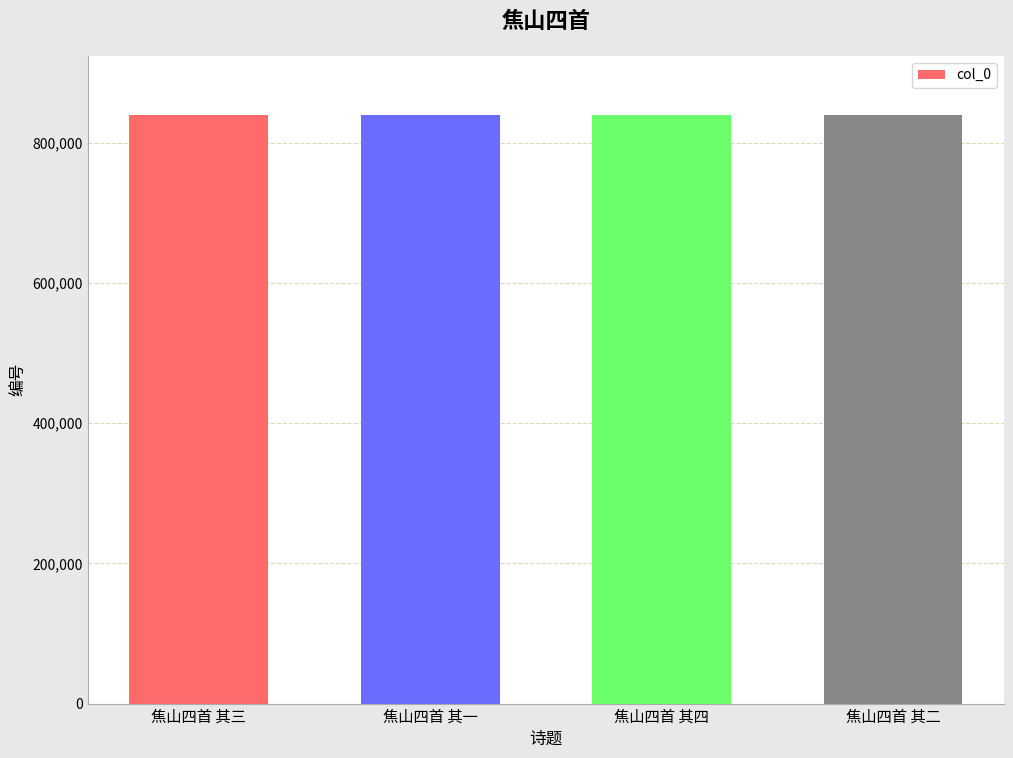

What value does the data have at 焦山四首 其四?

840308